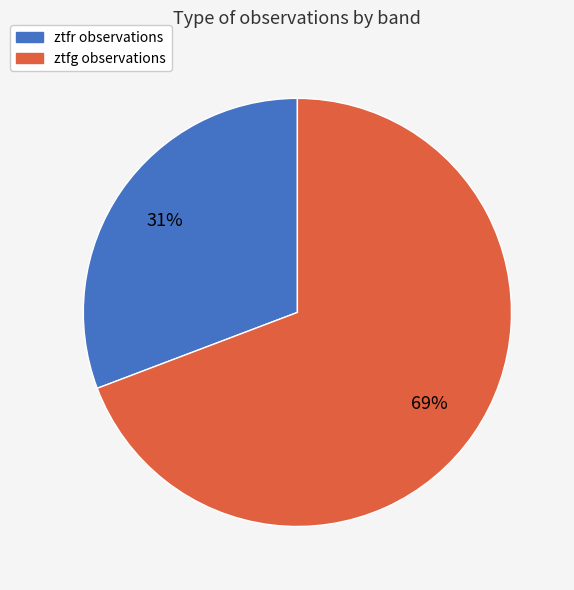

Which category accounts for the majority?

ztfg